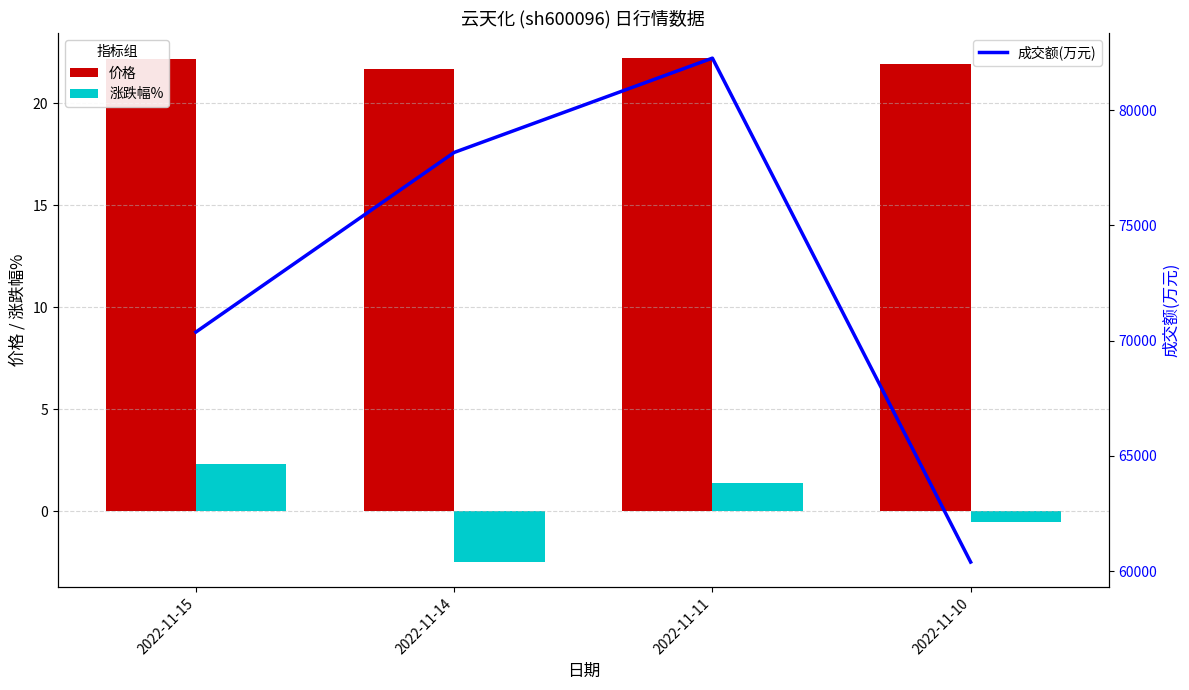

Reading left to right, extract all data points from this chart.

价格: 2022-11-15=22.2	2022-11-14=21.7	2022-11-11=22.2	2022-11-10=21.9
涨跌幅%: 2022-11-15=2.3	2022-11-14=-2.5	2022-11-11=1.4	2022-11-10=-0.5
成交额(万元): 2022-11-15=70377.0	2022-11-14=78166.0	2022-11-11=82256.0	2022-11-10=60399.0